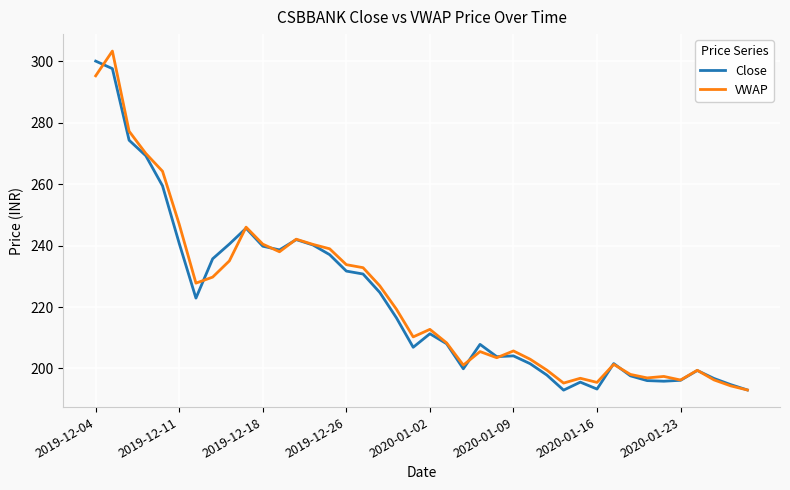

What is the greatest value displayed?

303.3